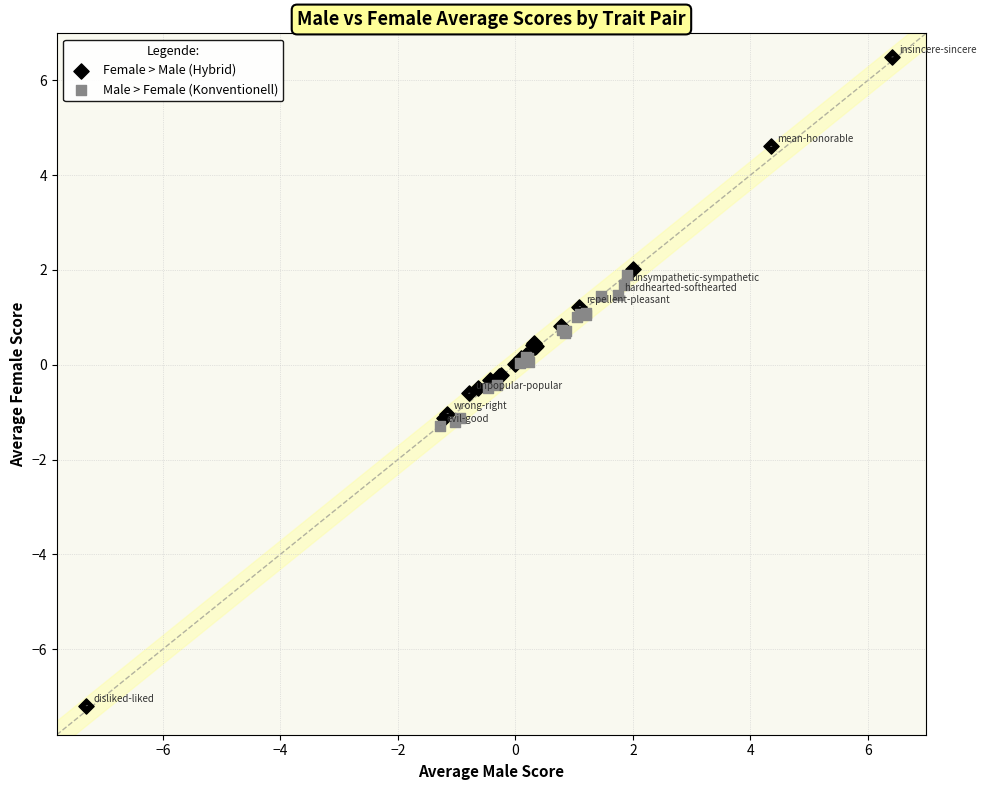

Which series reaches the minimum Y coordinate?

Female > Male (Hybrid)